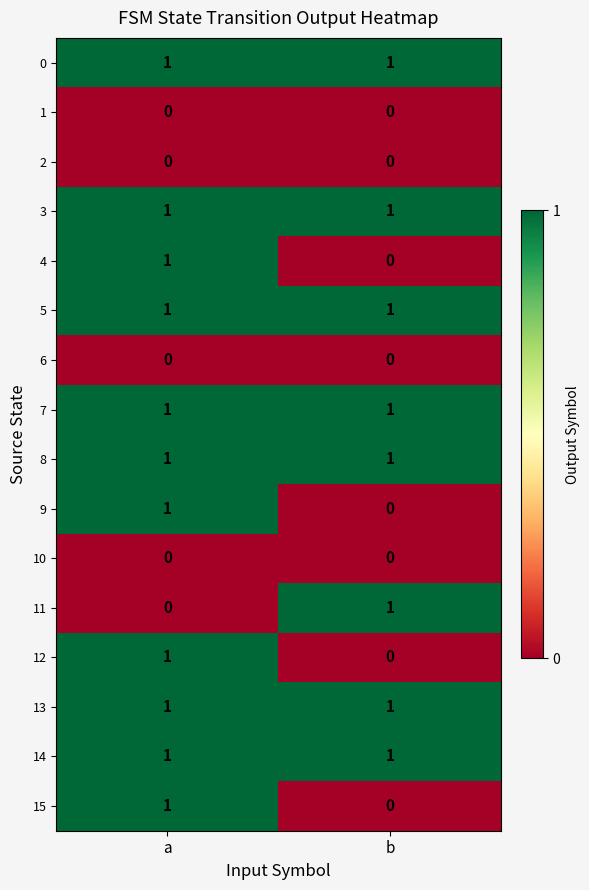

At how many categories does at least one series exceed 0?

2